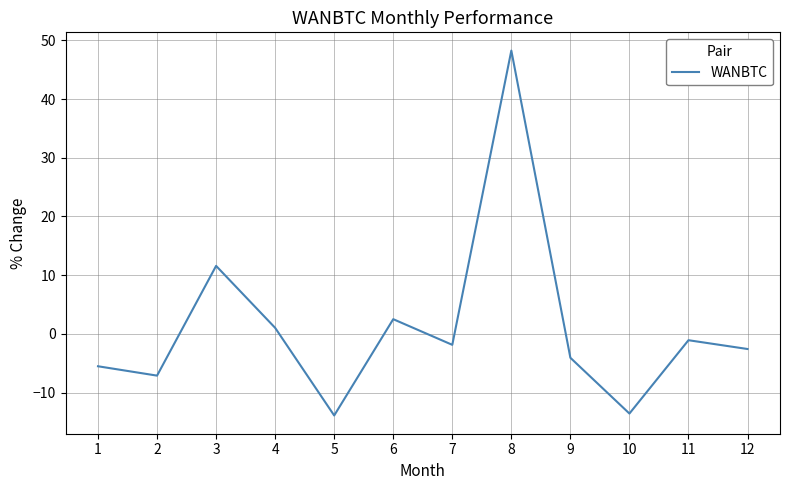

How many distinct data groups are displayed?

1